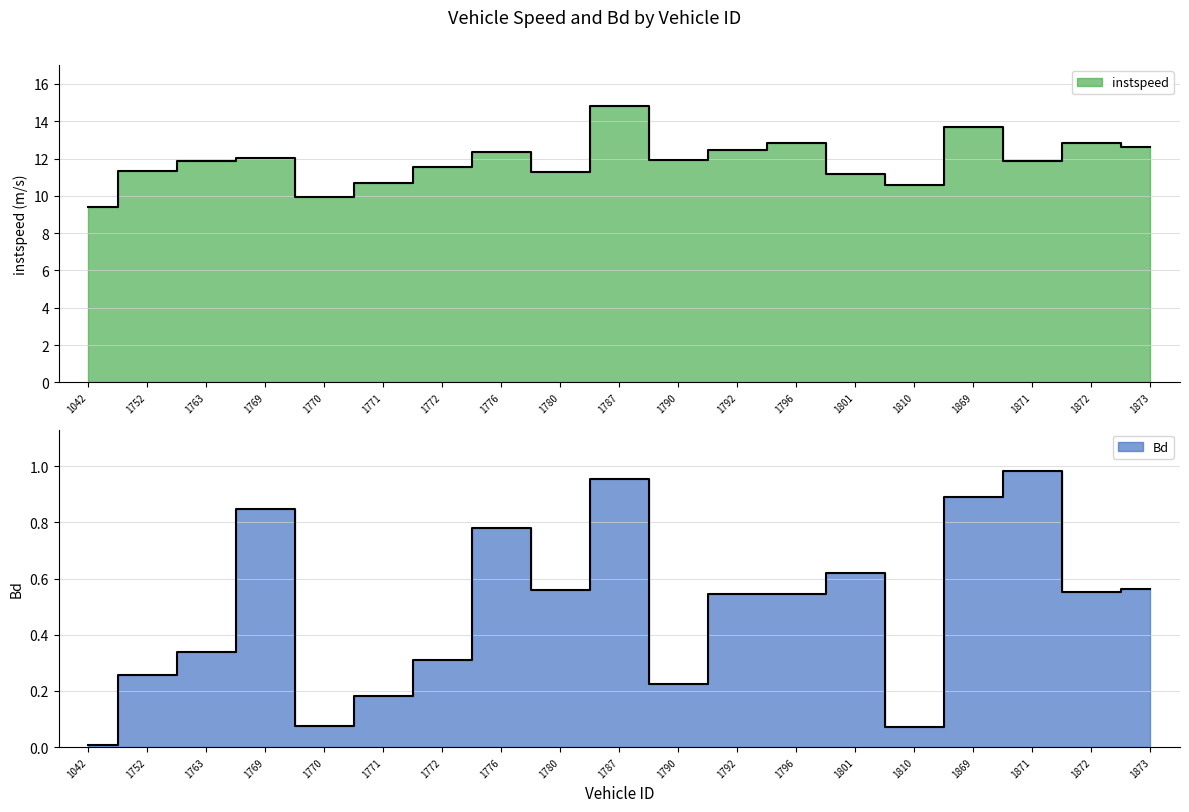

Which series changed the most between 1771.0 and 1796.0?

instspeed